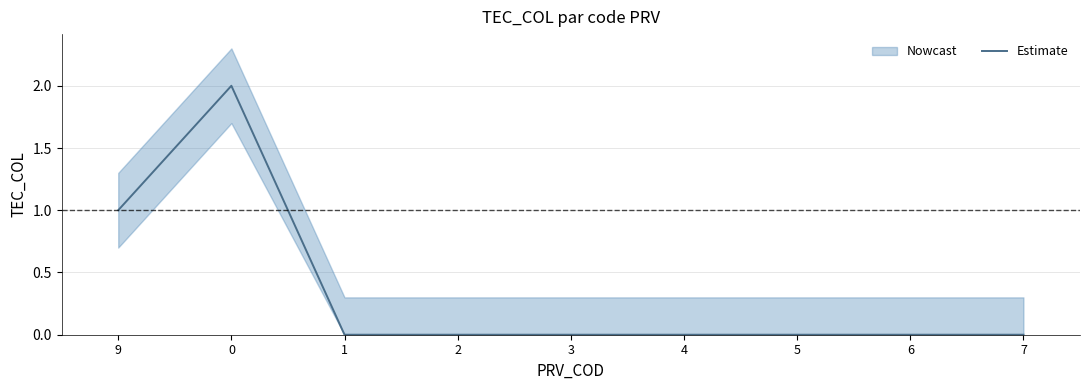

Is it true that the value at 7 is -1?

False